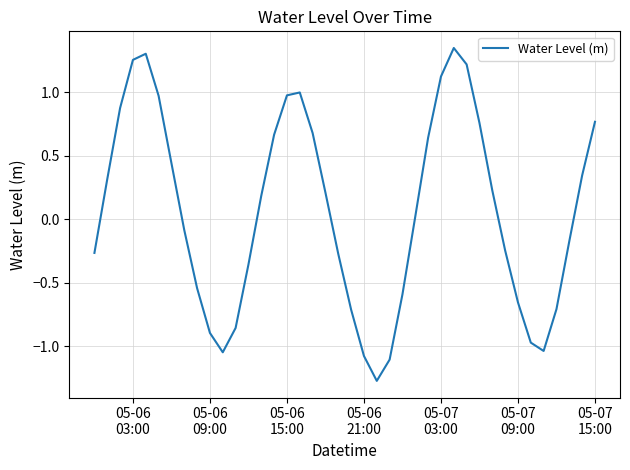

What is the average value?

0.1